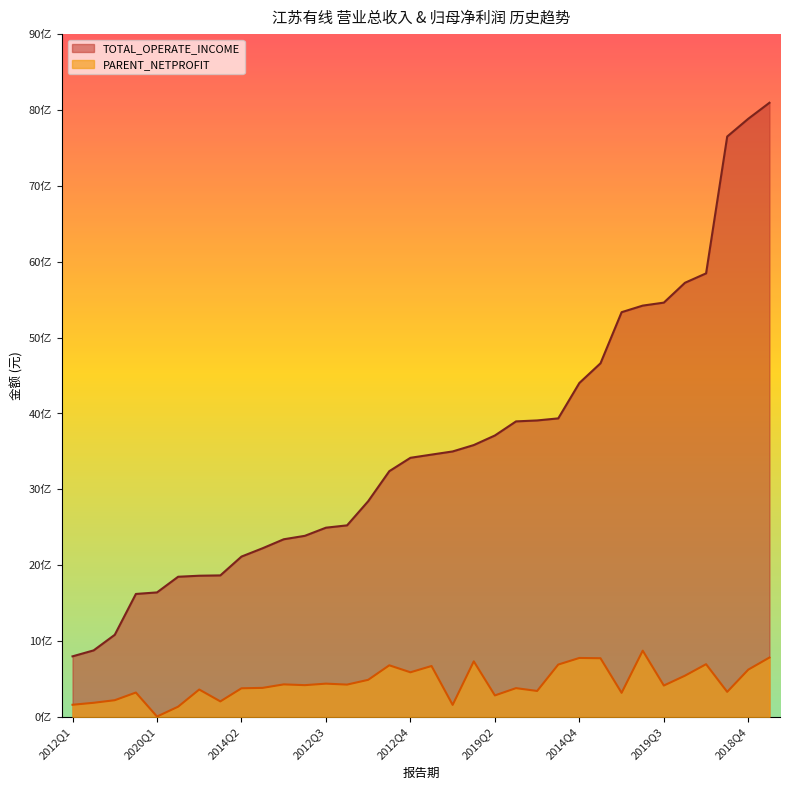

At how many categories does at least one series exceed 2346392379?

23